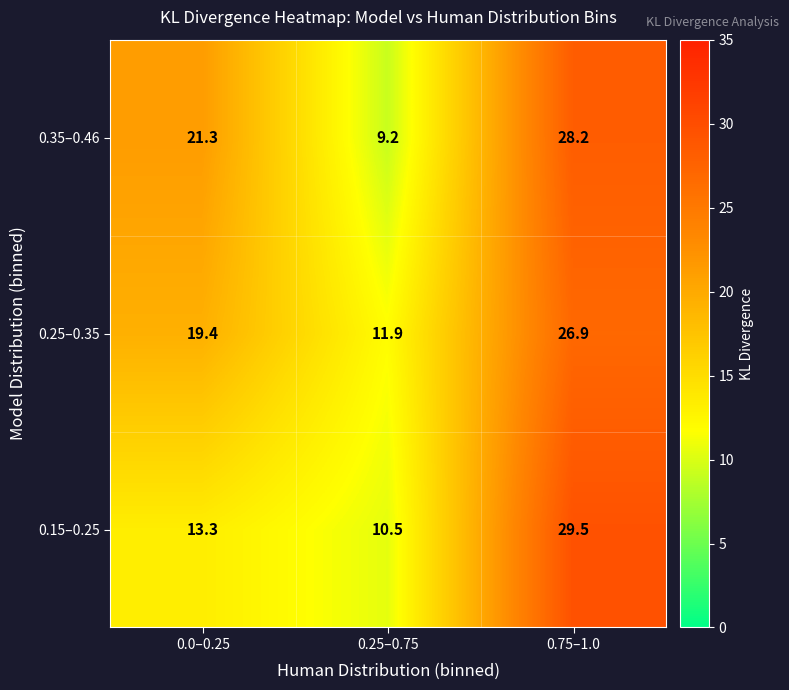

Reading left to right, extract all data points from this chart.

0.35–0.46: 0.0–0.25=21.3	0.25–0.75=9.2	0.75–1.0=28.2
0.25–0.35: 0.0–0.25=19.4	0.25–0.75=11.9	0.75–1.0=26.9
0.15–0.25: 0.0–0.25=13.3	0.25–0.75=10.5	0.75–1.0=29.5